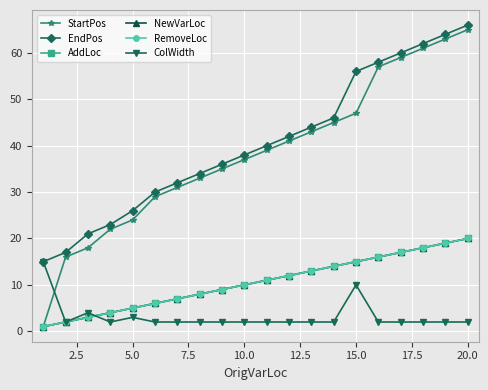

True or false: StartPos and RemoveLoc intersect in this chart.

False